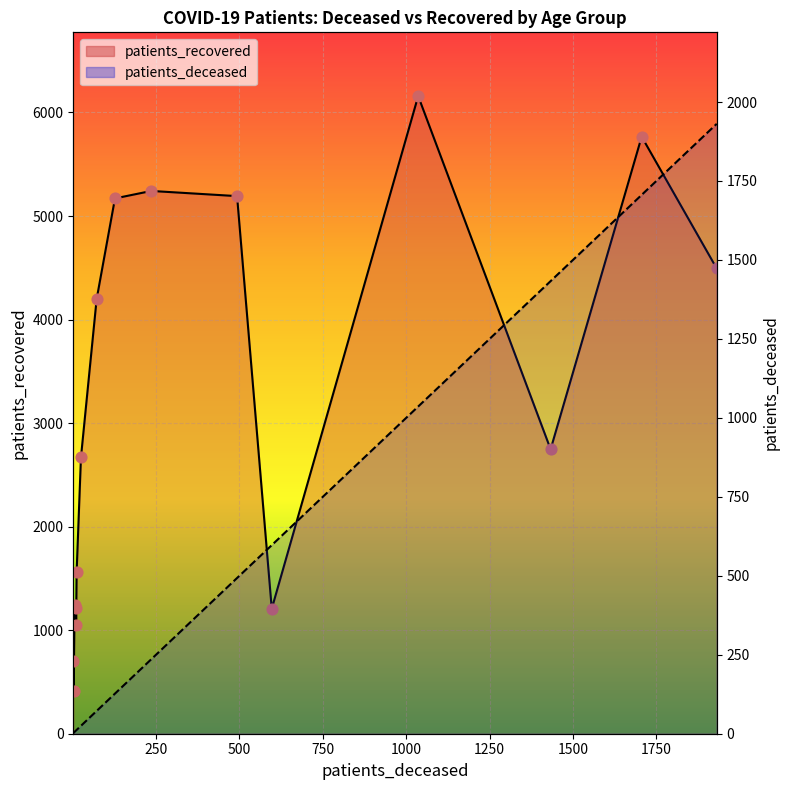

Which series has the largest total across all categories?

patients_recovered_line